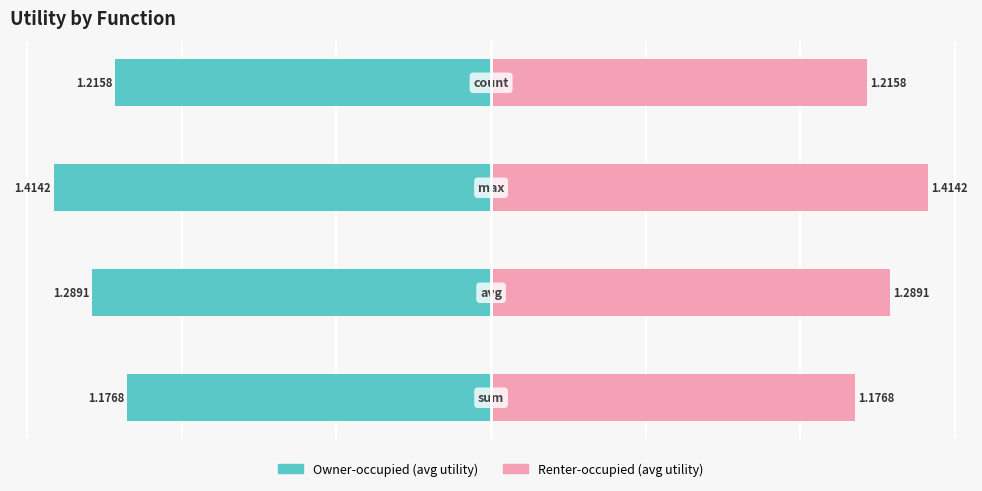

What is the sum of the Owner-occupied values at 1 and 0?

-2.5